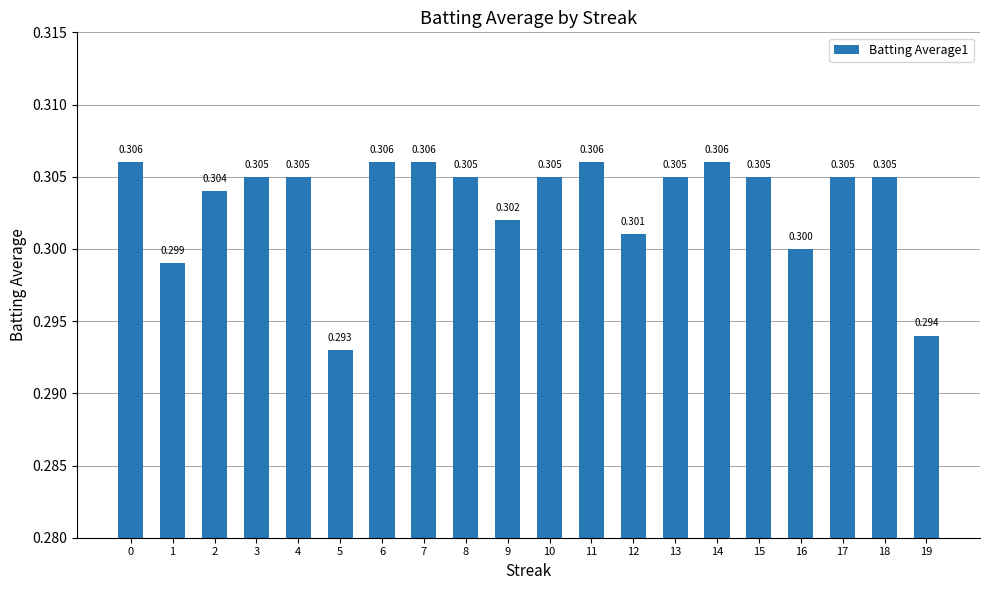

Rank the categories by value from lowest to highest.

5, 19, 1, 16, 12, 9, 2, 3, 4, 8, 10, 13, 15, 17, 18, 0, 6, 7, 11, 14